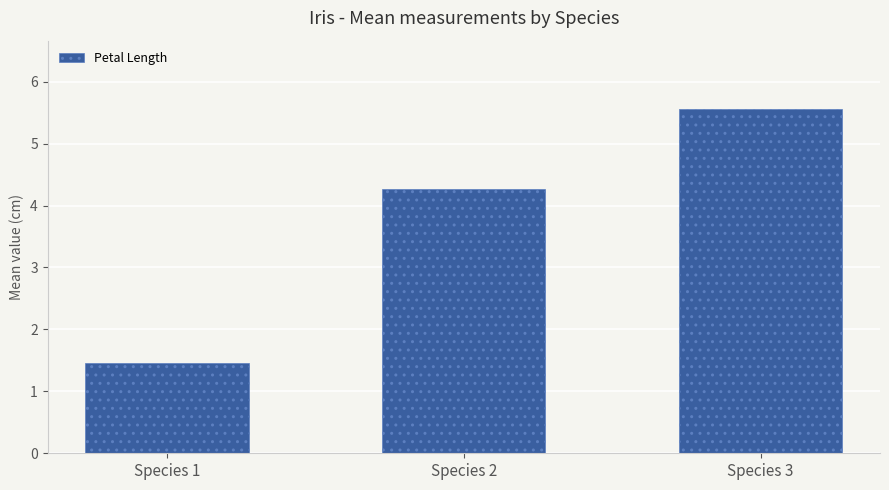

What is the difference between the maximum and minimum values?

4.1